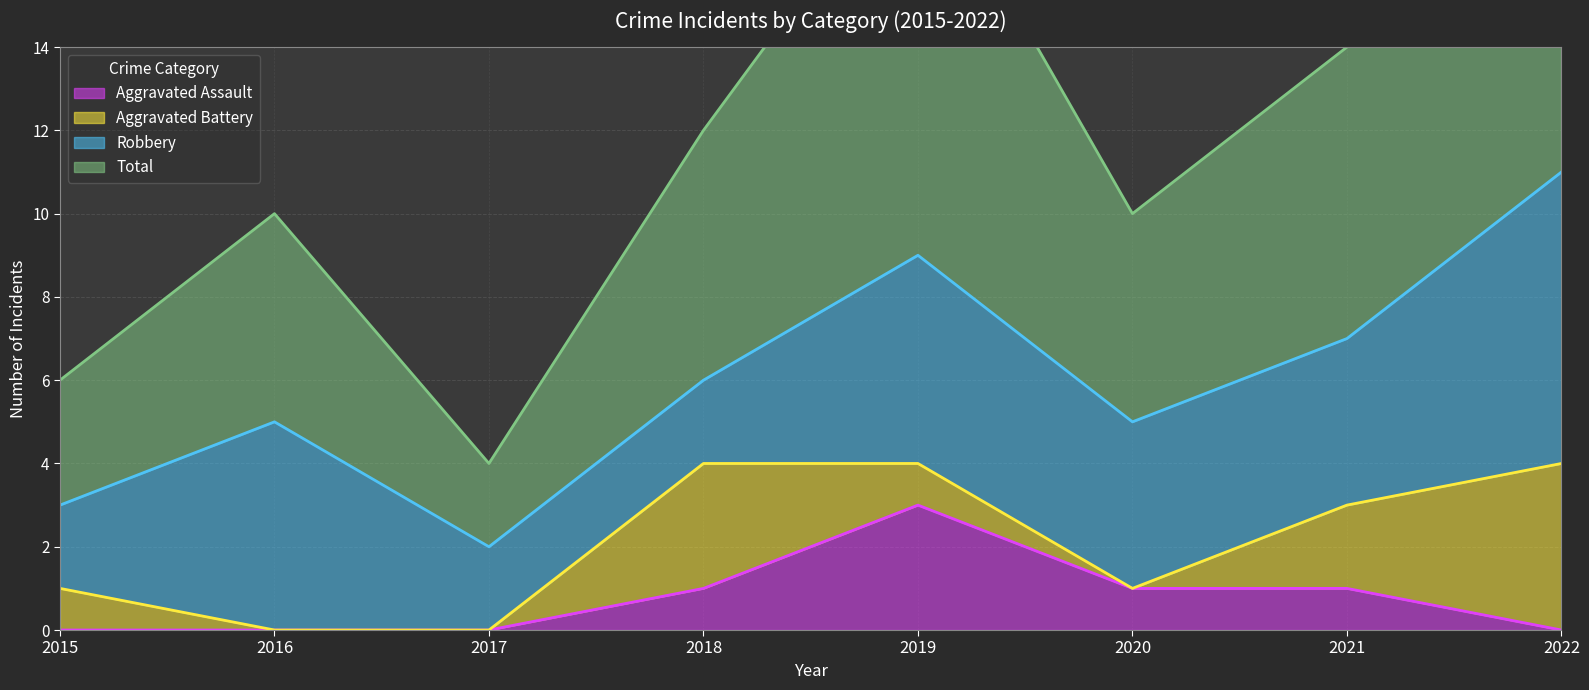

Which category has the highest value in the Aggravated Assault series?

2019